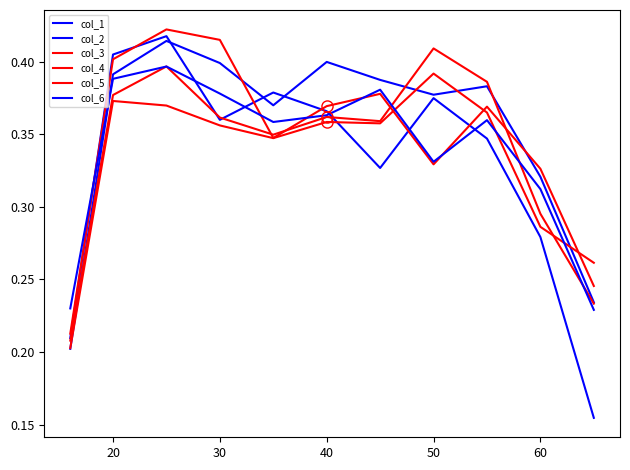

What is the highest value of the col_5 series?

0.4